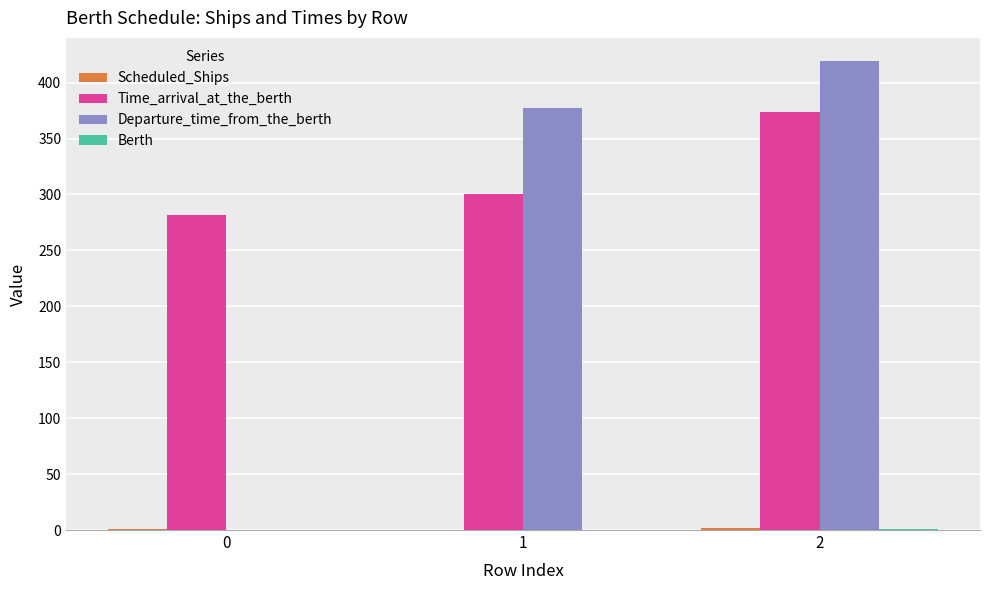

How many Time_arrival_at_the_berth values are between 282 and 374?

3